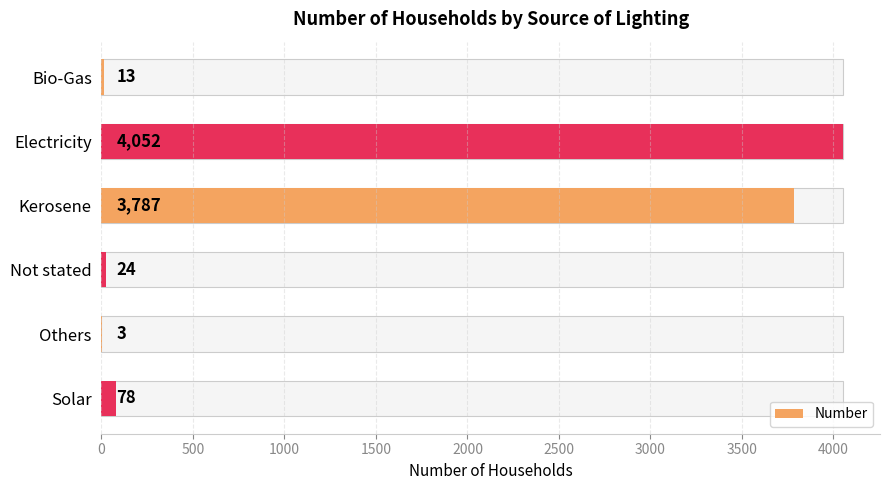

The value at Not stated is 5. True or false?

False